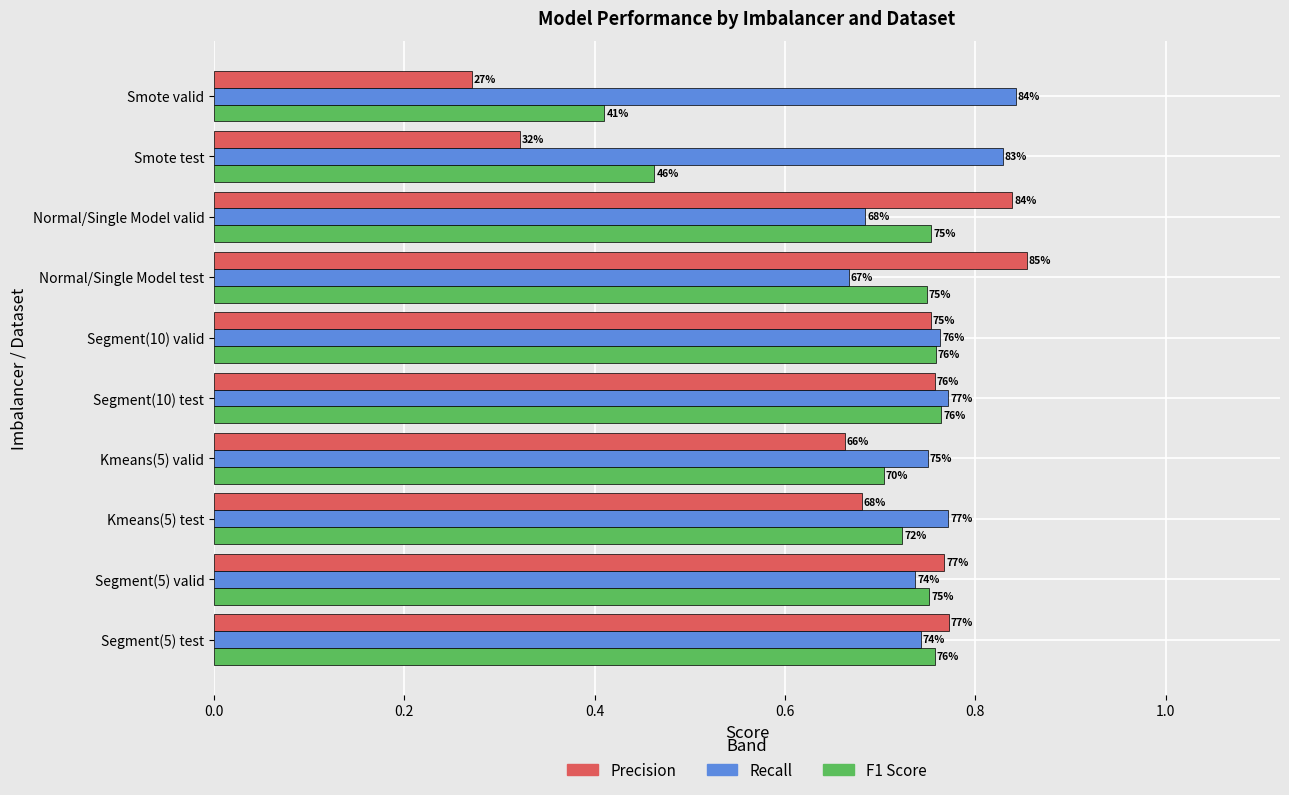

What are all the series names shown in the legend?

Precision, Recall, F1 Score